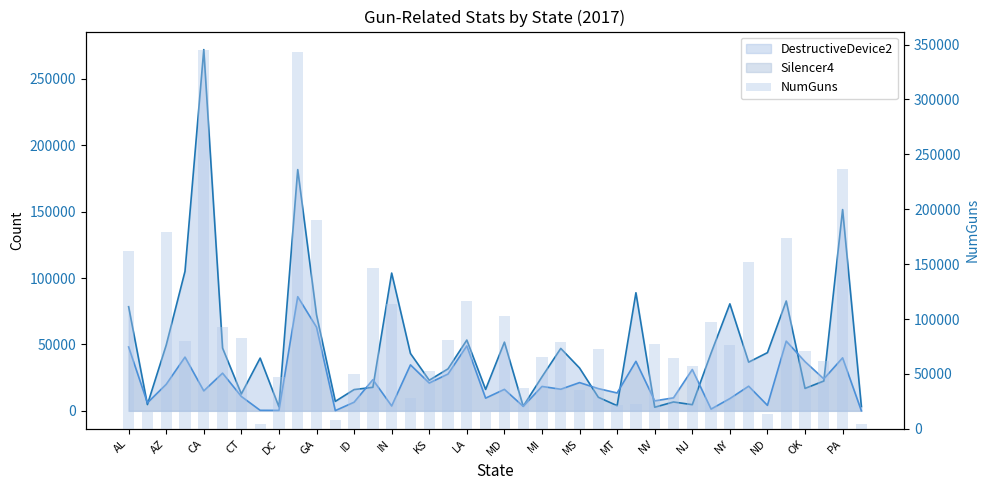

Does the chart contain stacked bars?

No